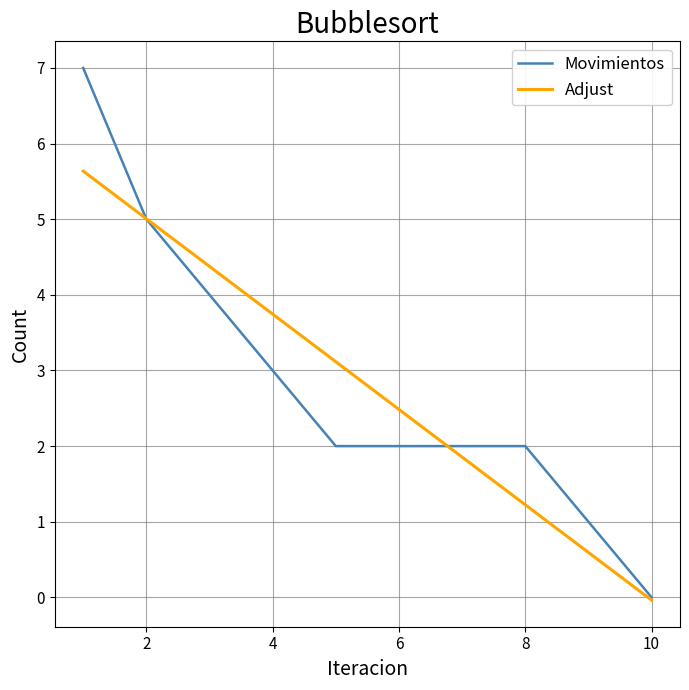

List the series in order of their peak value, lowest first.

Adjust, Movimientos